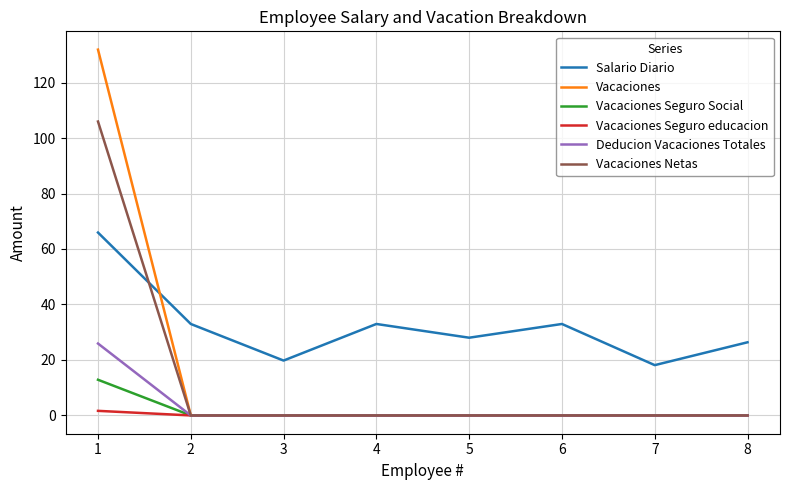

What is the maximum value shown in the chart?

131.9